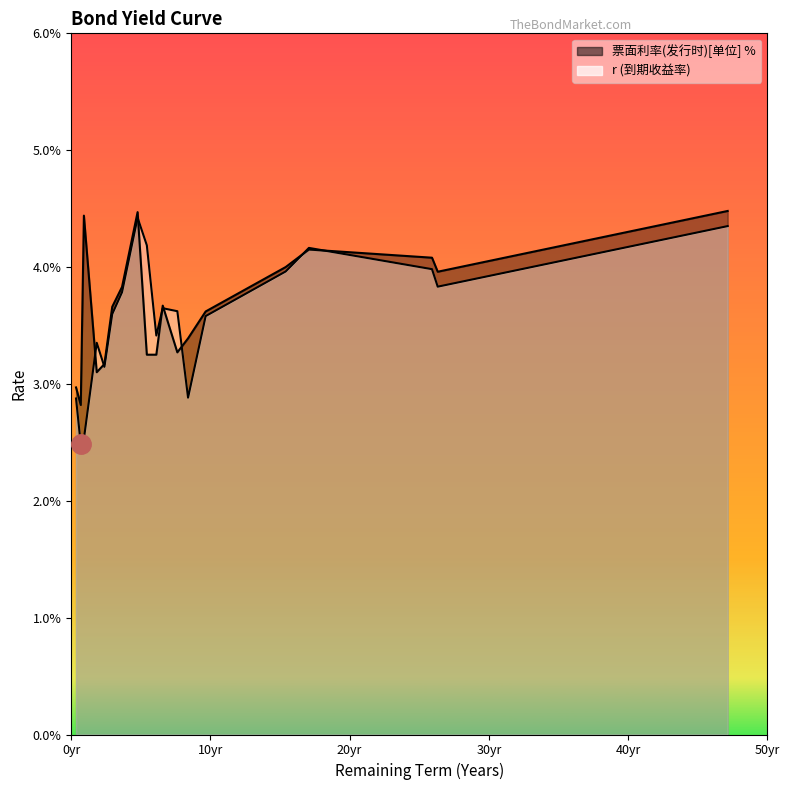

Where is the first local maximum for r?

1.8384